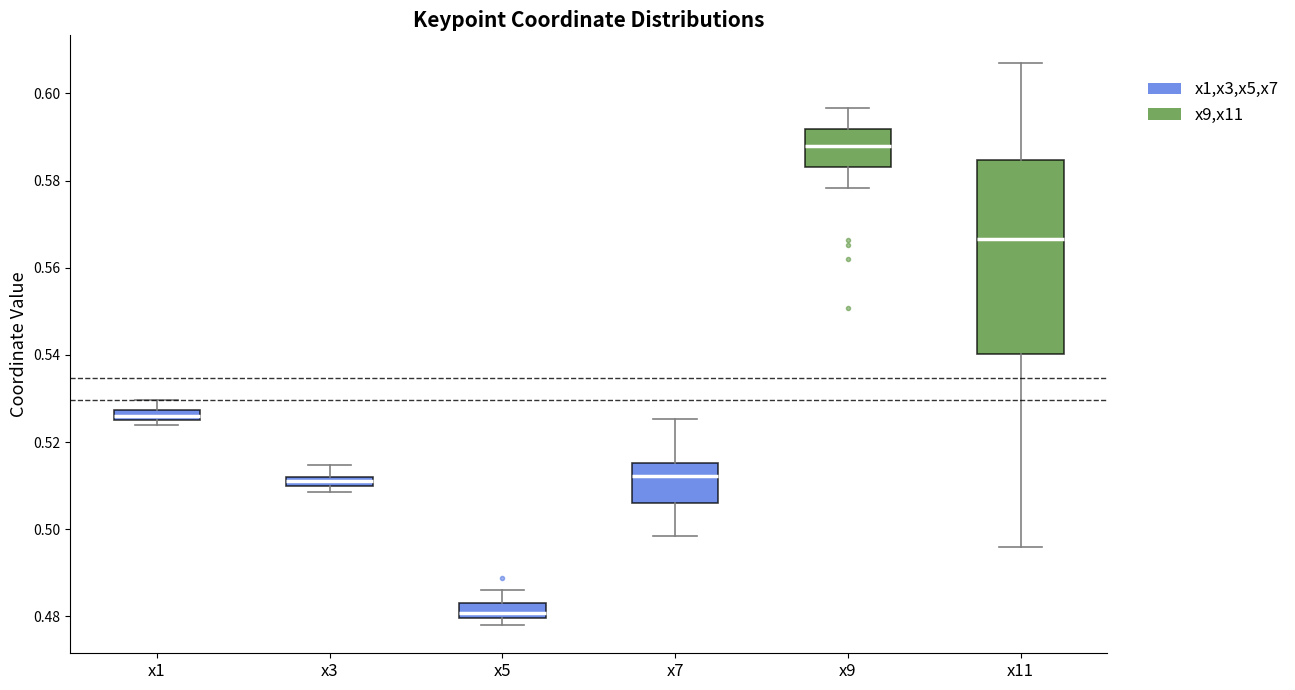

Which box is the tallest, from its lower edge to its upper edge?

x11